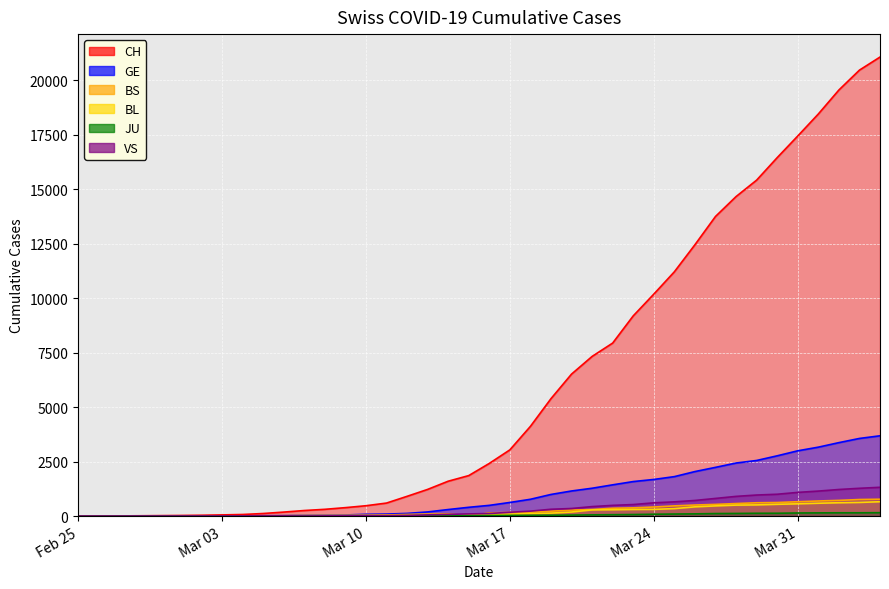

What is the value of the JU point at the 27th from the left?

61